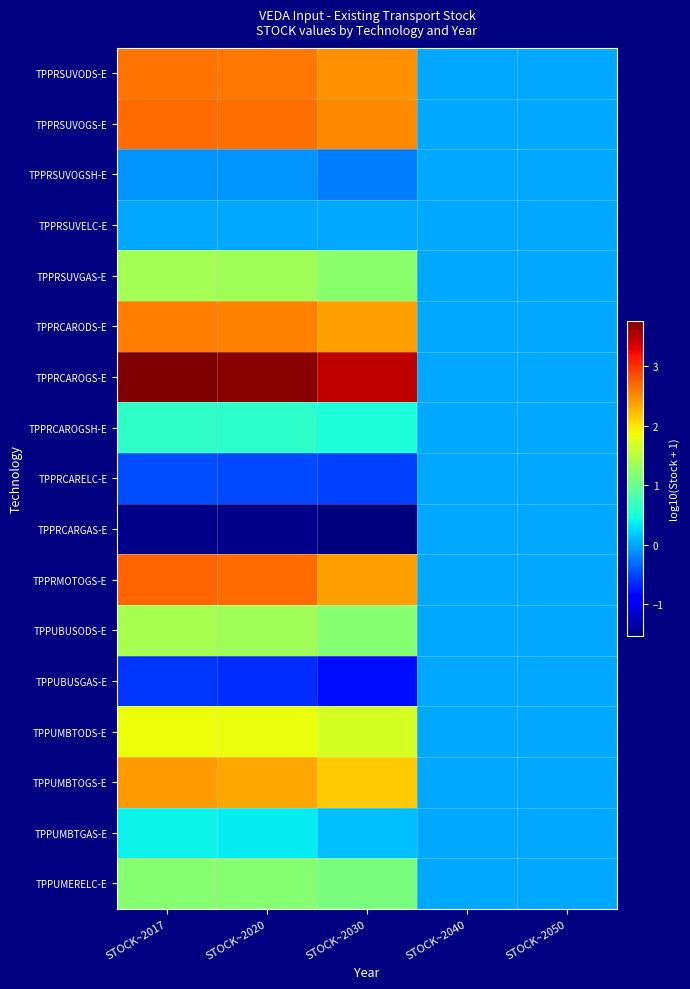

Which category has the lowest value across all series?

STOCK~2030